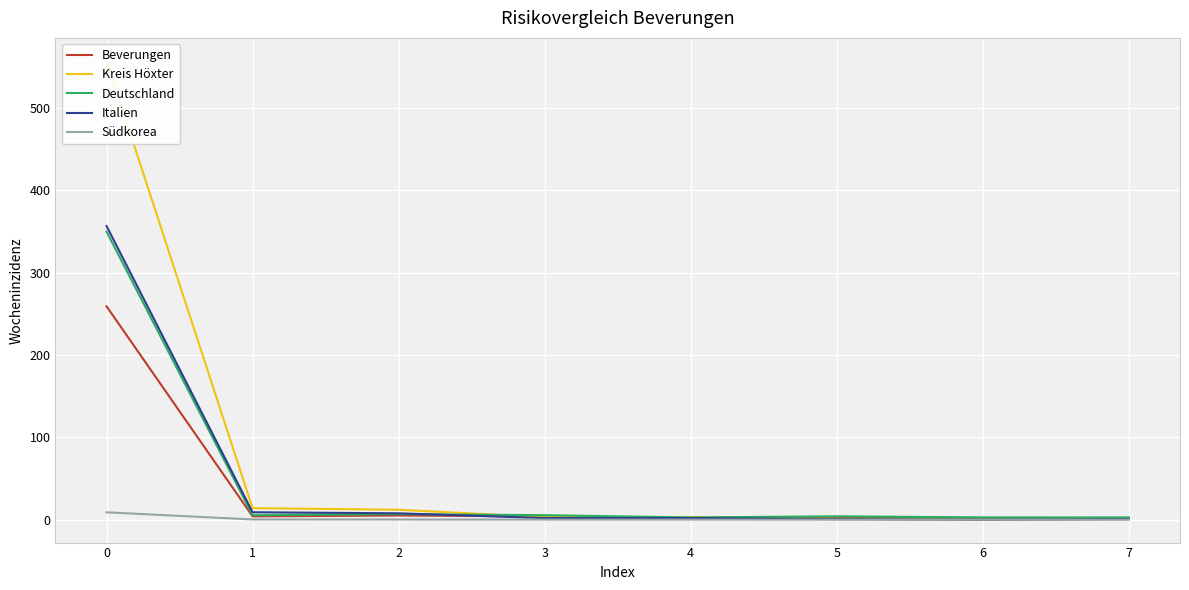

Which series changed the most between 0 and 4?

Kreis Höxter